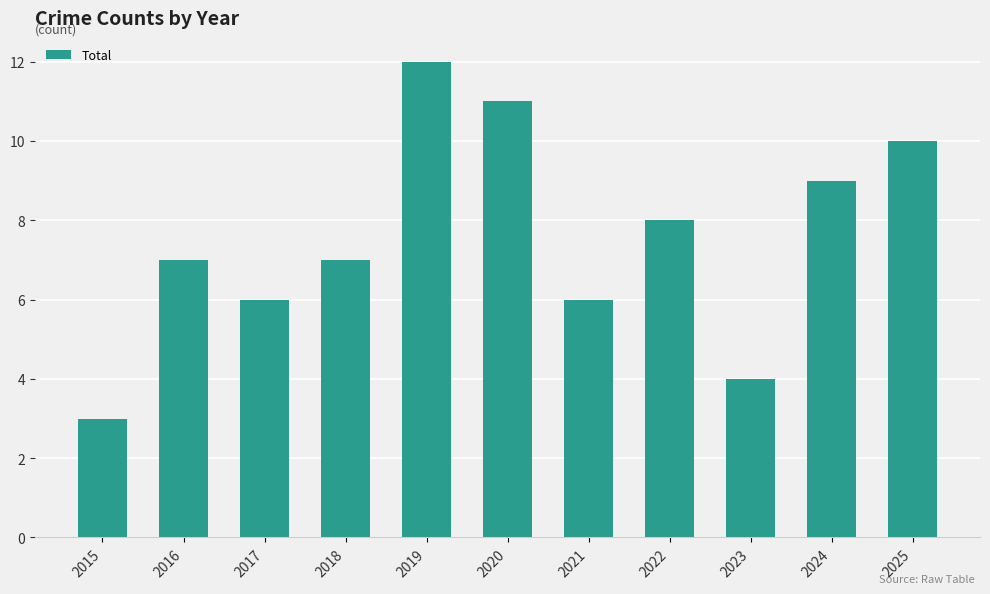

Which has a higher value, 2015 or 2020?

2020